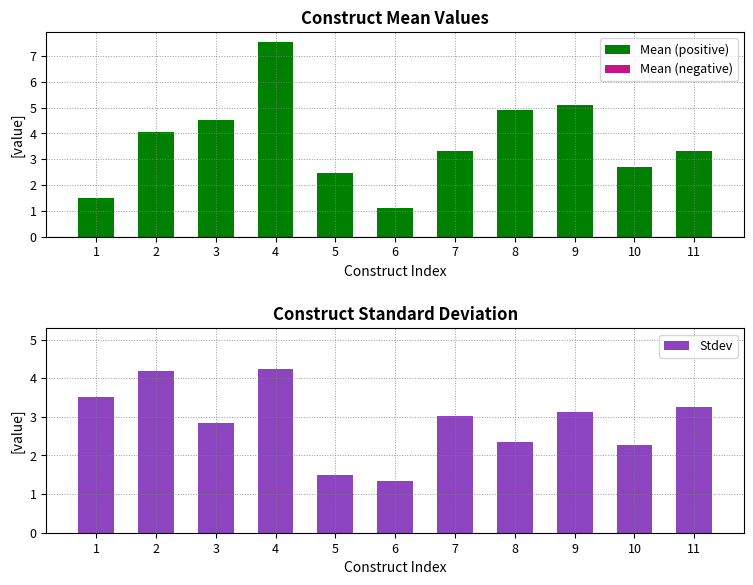

What is the approximate value of Mean (positive) at 2?

4.1